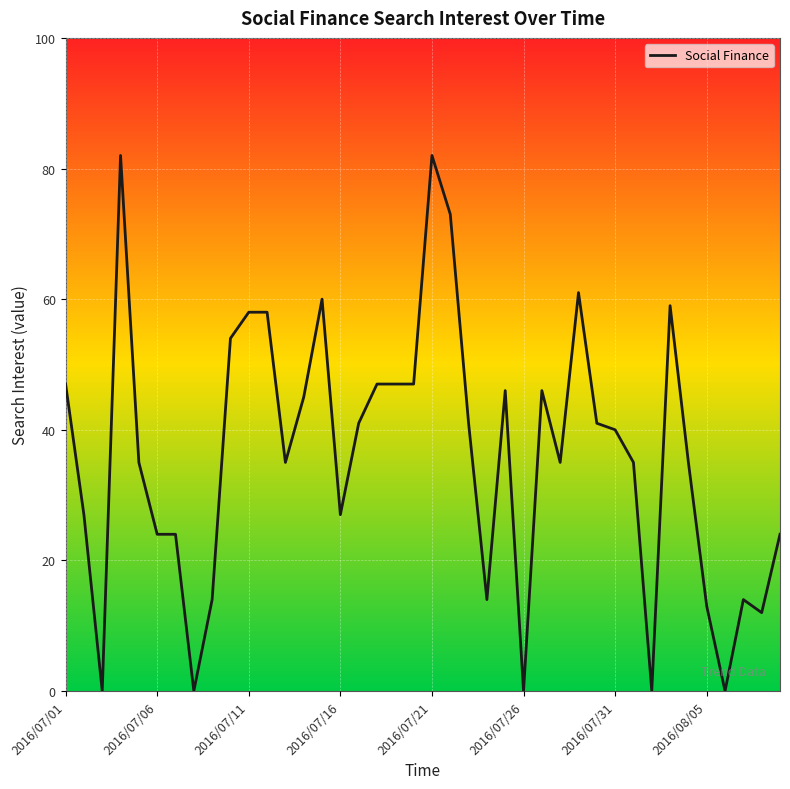

What is the difference between the maximum and minimum values?

82